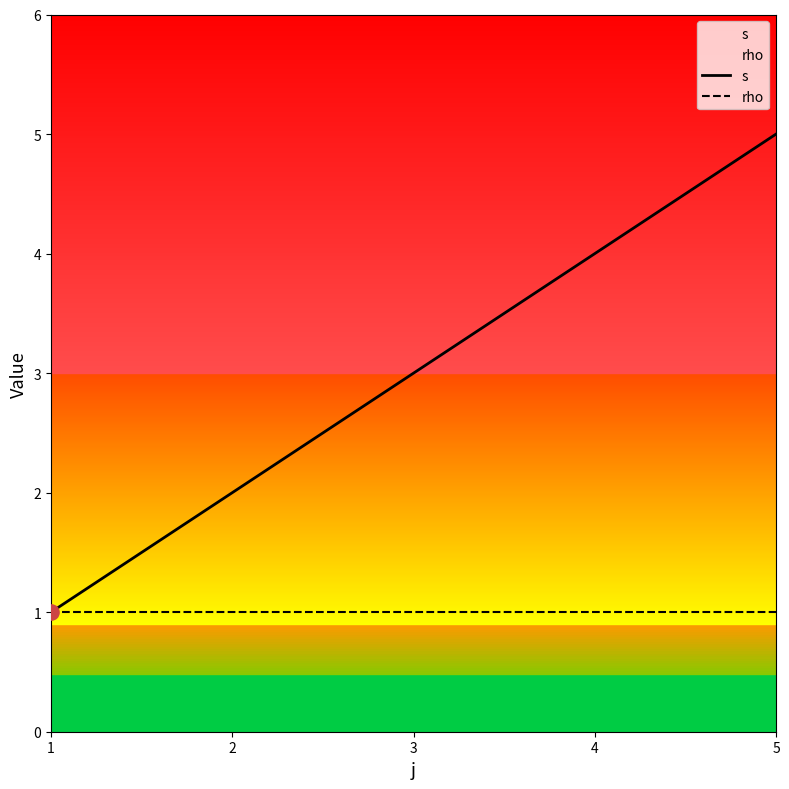

Which series has the largest total across all categories?

s